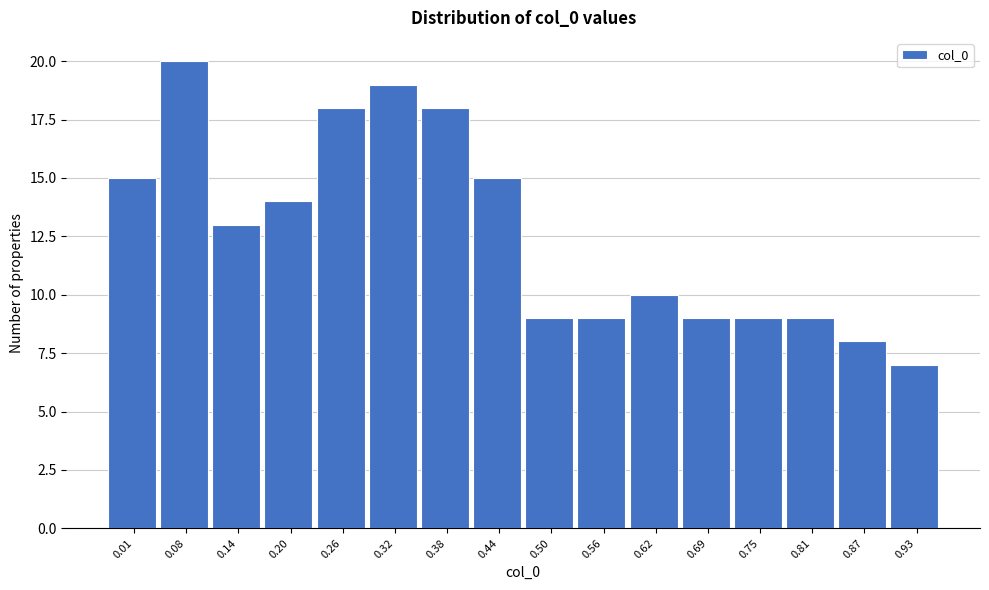

Reading left to right, transcribe all the data shown in this chart.

0.01=15	0.08=20	0.14=13	0.20=14	0.26=18	0.32=19	0.38=18	0.44=15	0.50=9	0.56=9	0.62=10	0.69=9	0.75=9	0.81=9	0.87=8	0.93=7